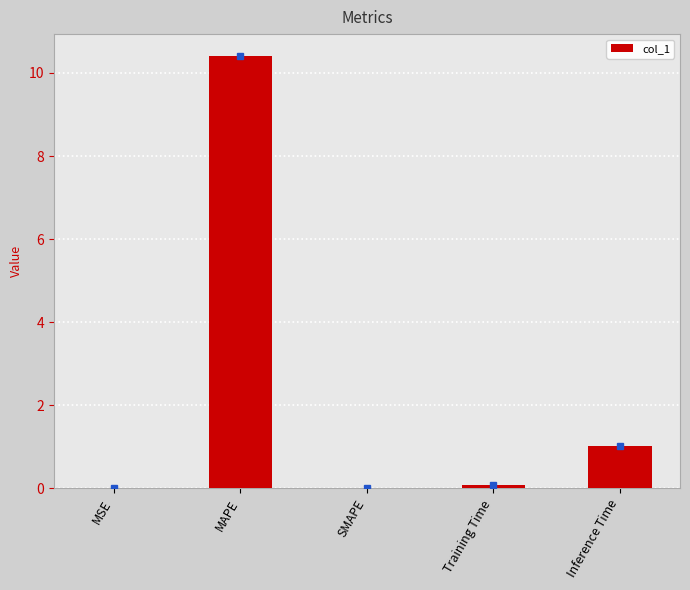

What is the maximum value shown in the chart?

10.4